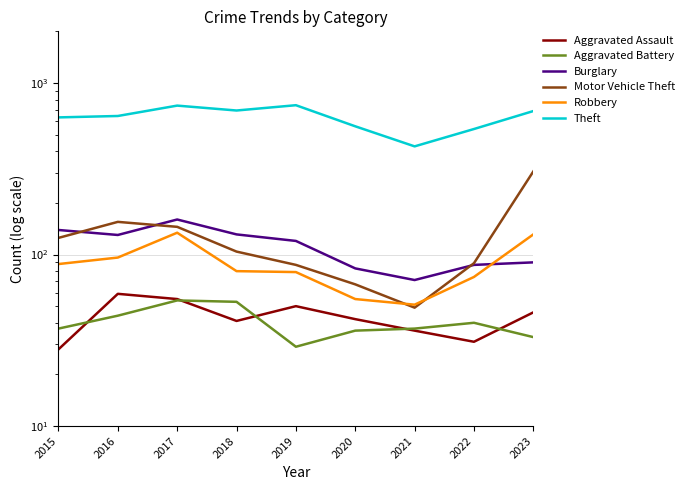

What are all the series names shown in the legend?

Aggravated Assault, Aggravated Battery, Burglary, Motor Vehicle Theft, Robbery, Theft